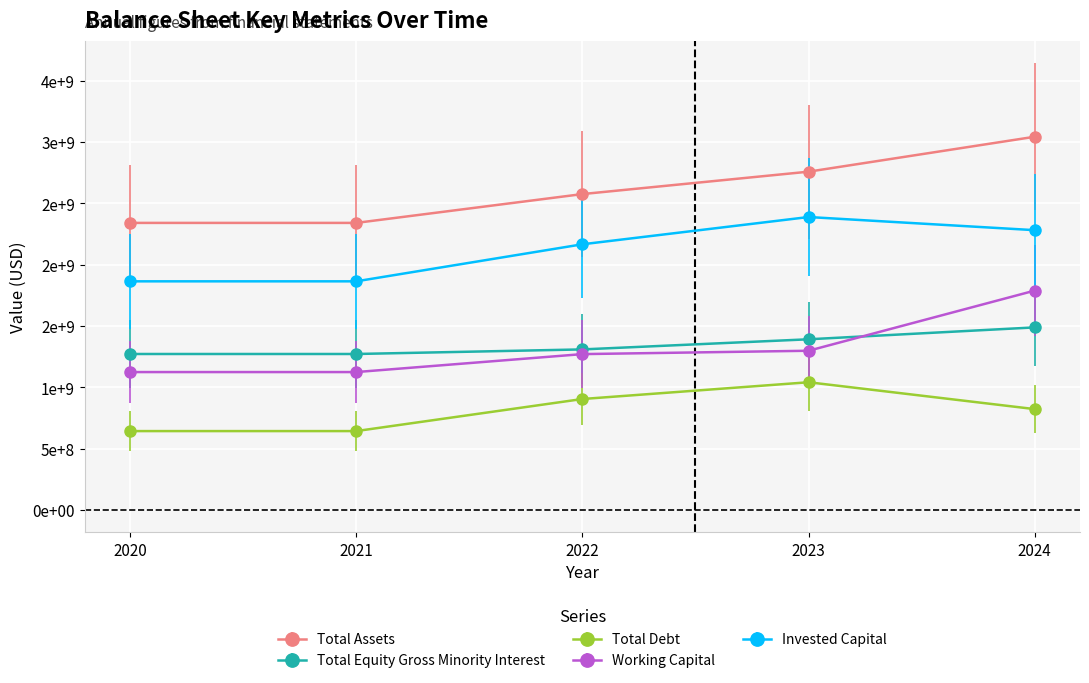

True or false: Invested Capital and Total Assets cross at least once.

False